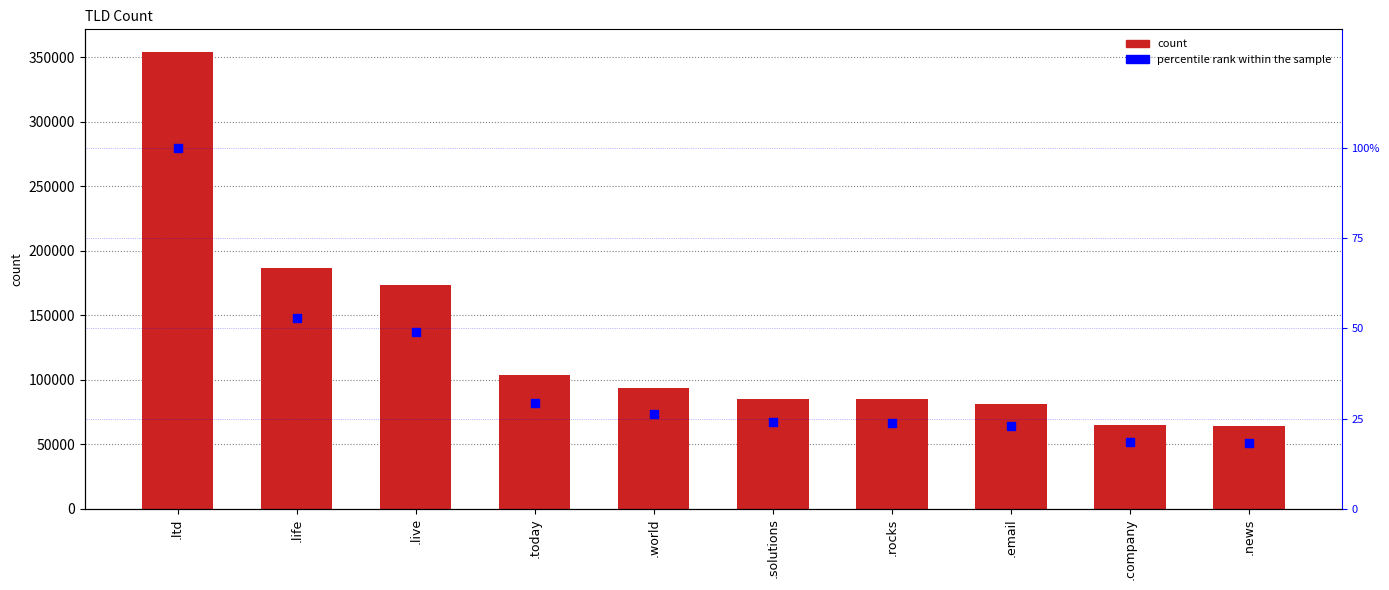

Which series has the widest spread of Y values?

count